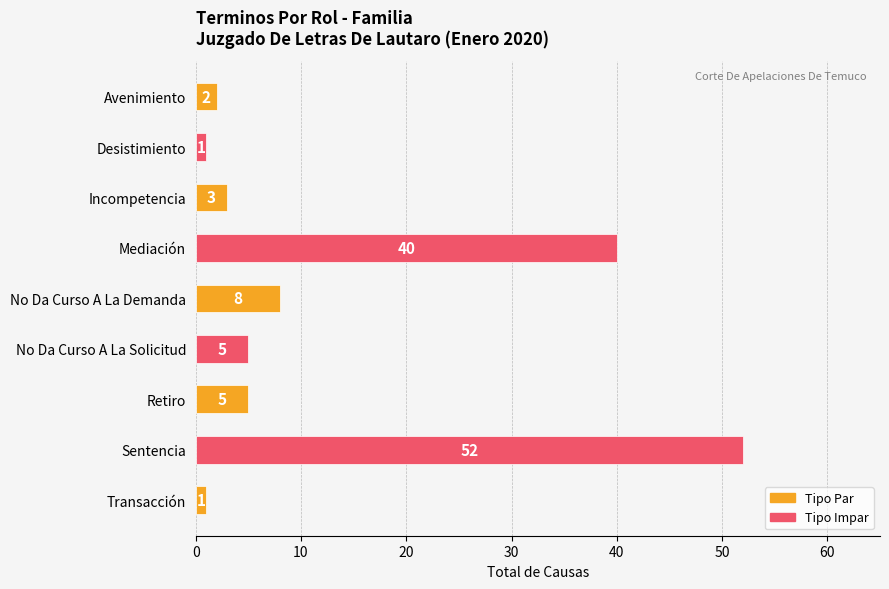

What is the label of the 8th bar from the top?

Sentencia